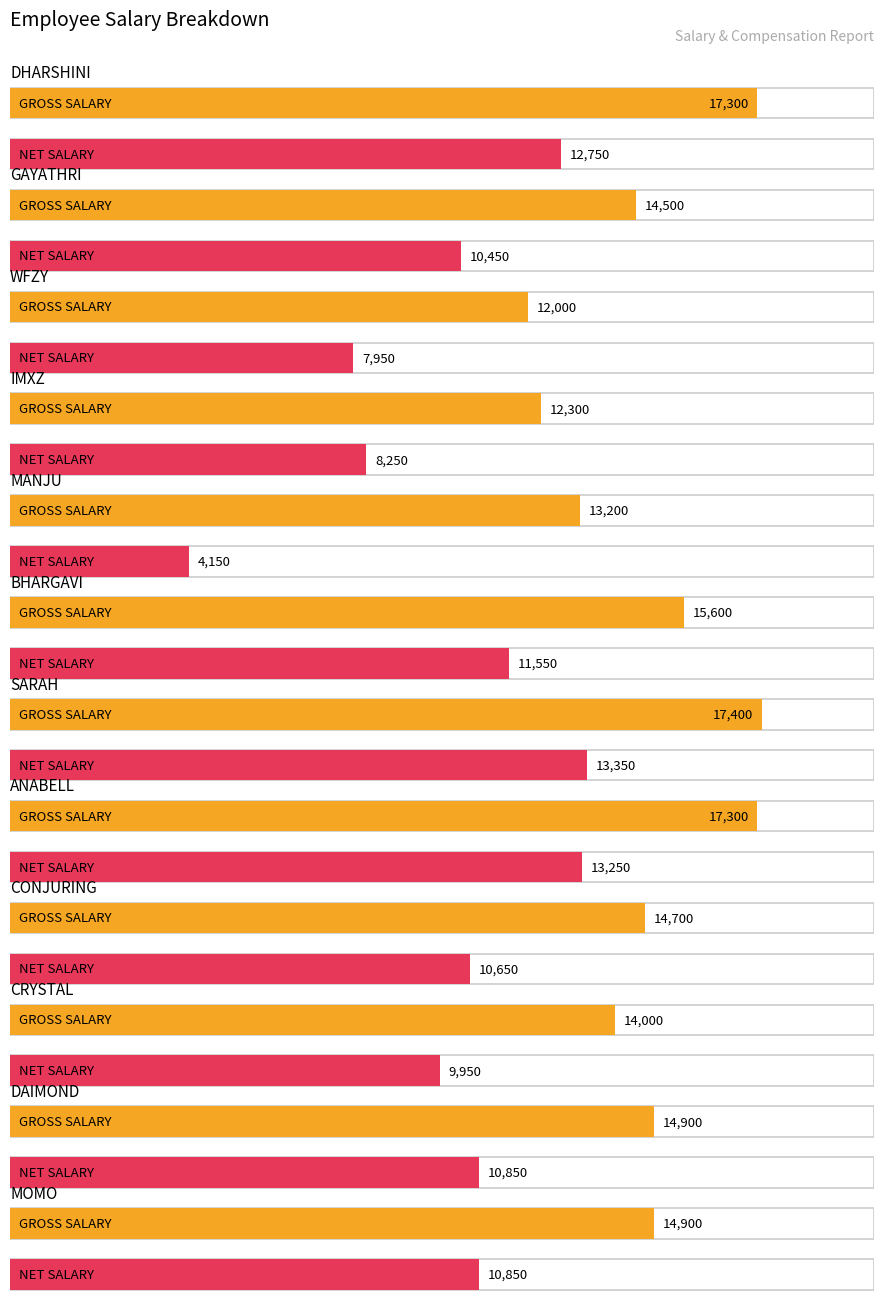

Are the bars grouped side by side (vs. stacked)?

Yes